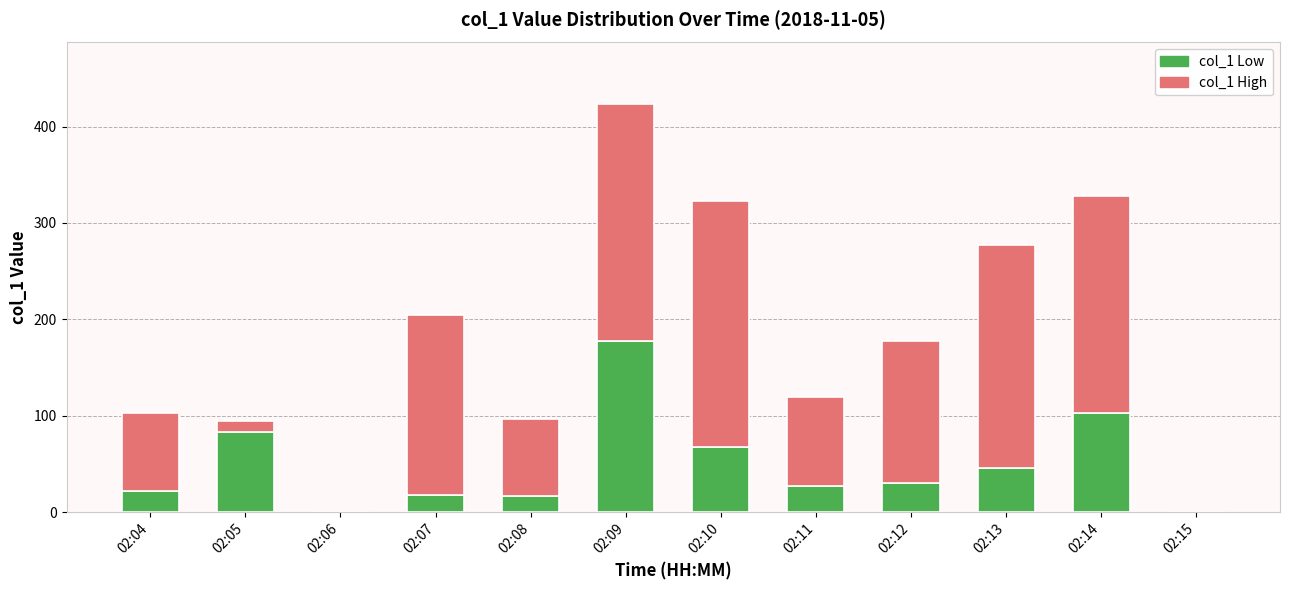

What is the maximum value for col_1 Low?

177.6